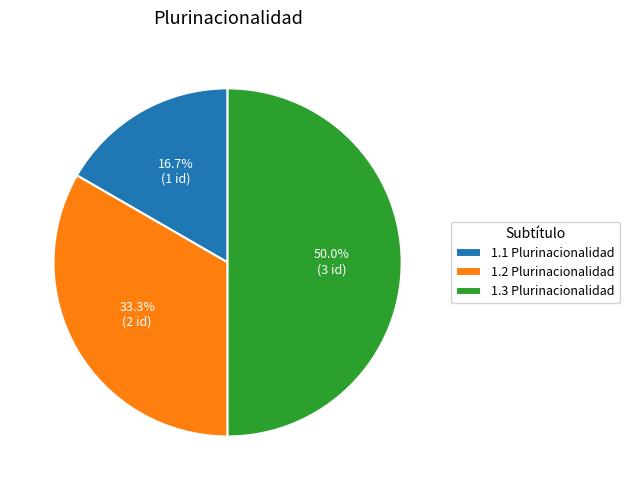

What is the smallest slice in the pie chart?

1.1 Plurinacionalidad